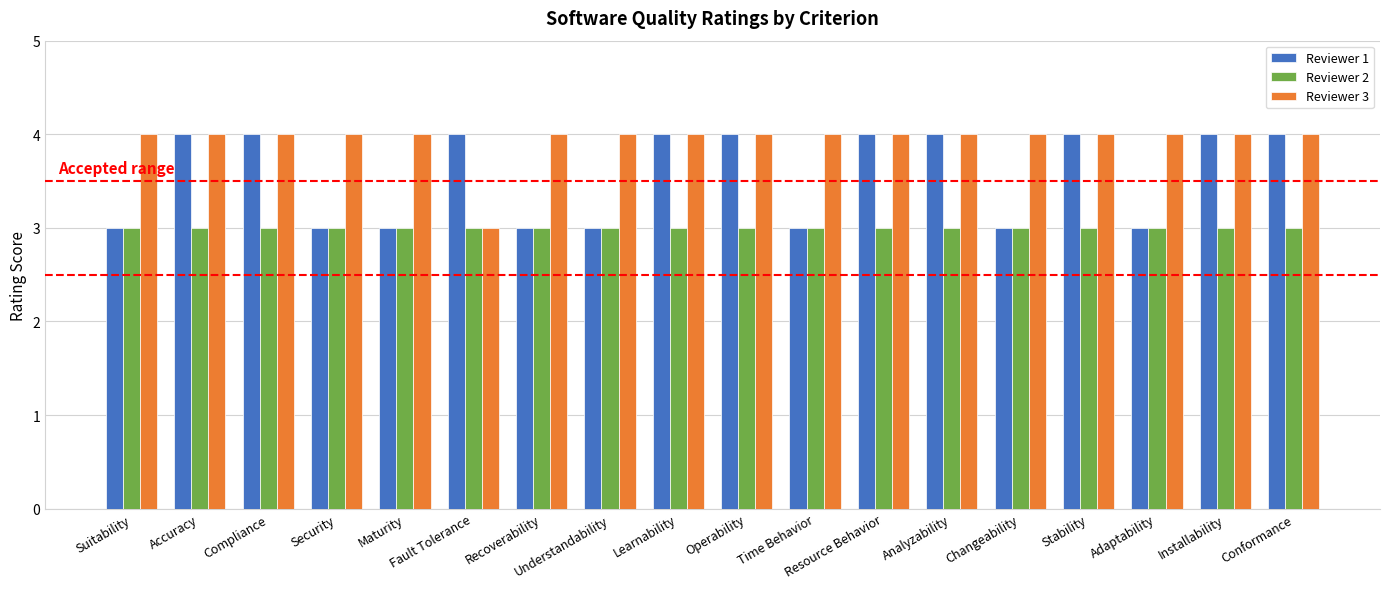

What is the total value across all series at Suitability?

10